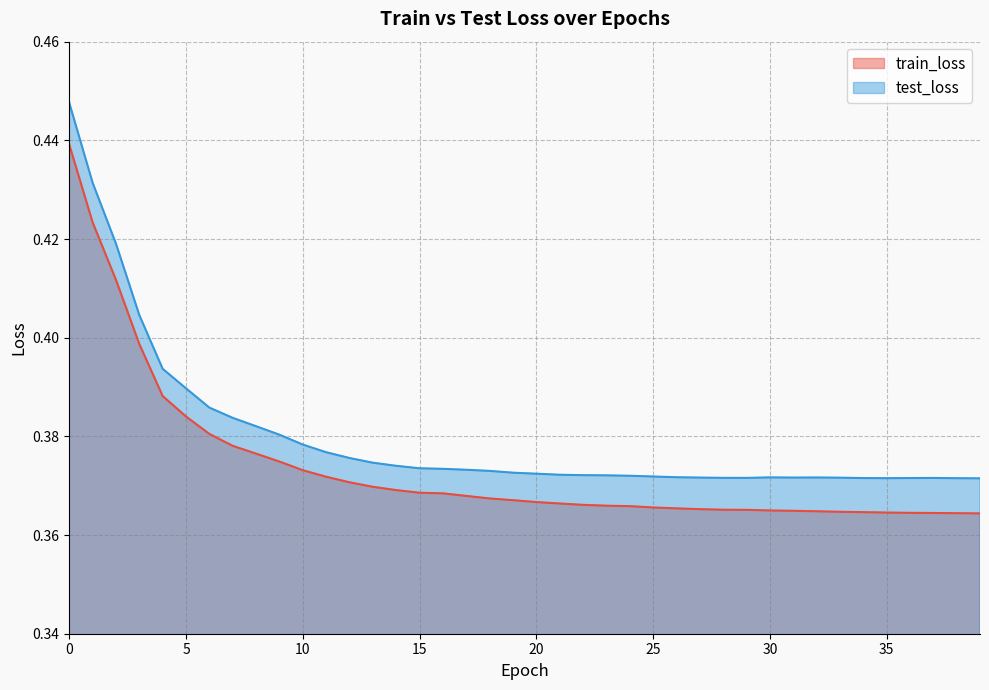

How many lines are shown in the chart?

2